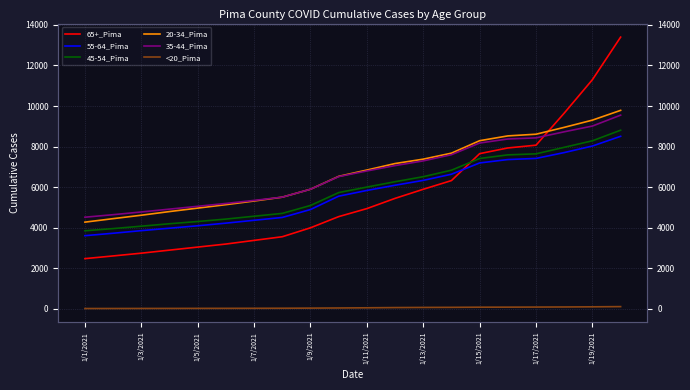

At which category does the chart reach its peak across all series?

19